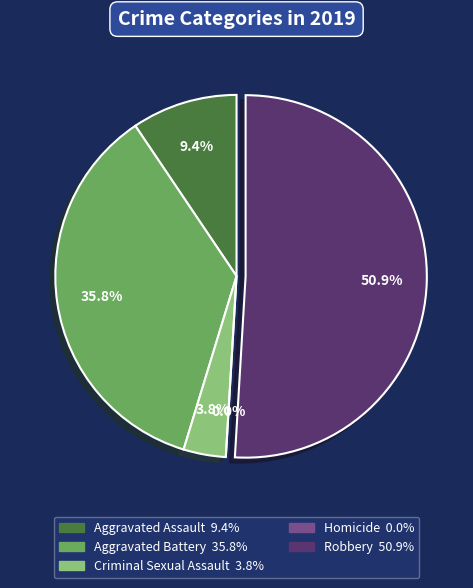

What is the ratio of the value at Aggravated Battery to the value at Criminal Sexual Assault?

9.5